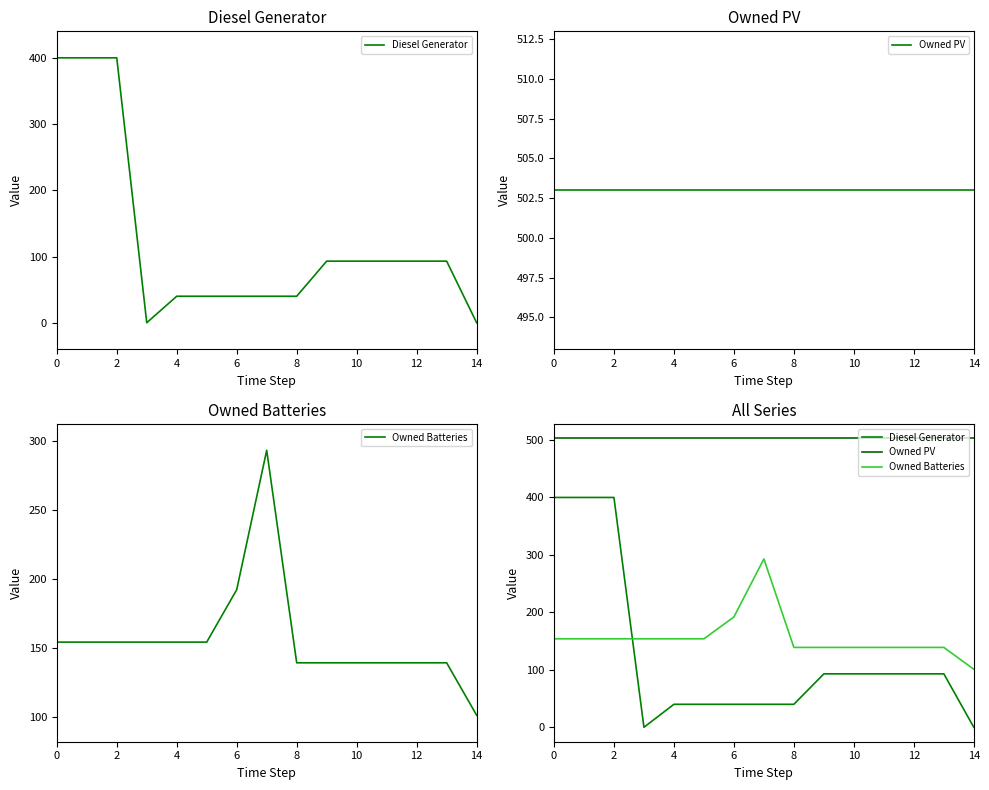

What is the label of the 4th point from the right?

11